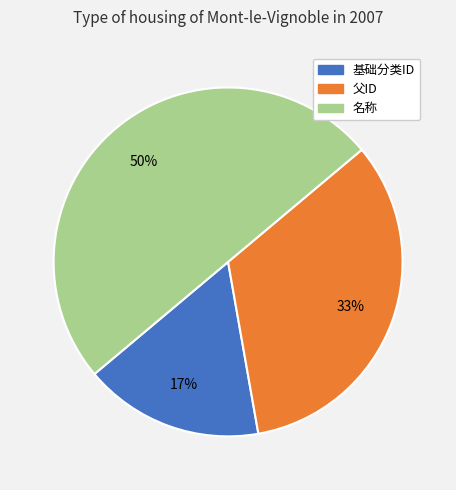

Do 名称 and 基础分类ID together represent more than half of the pie?

Yes